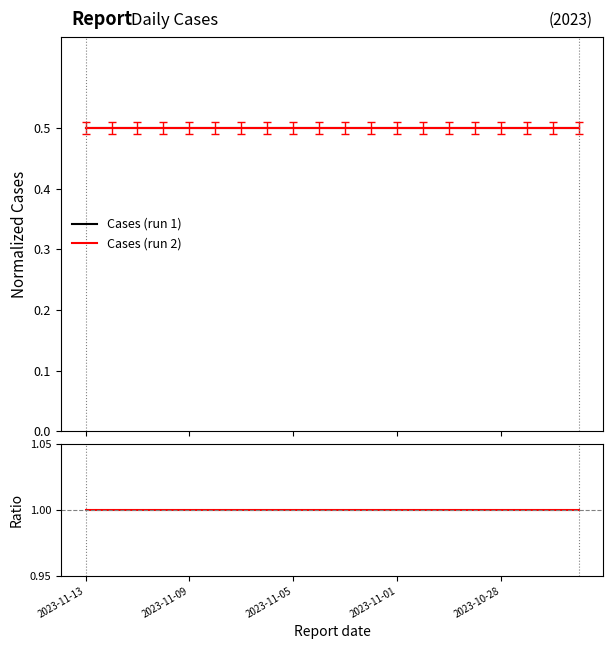

At how many categories does at least one series exceed 0?

20